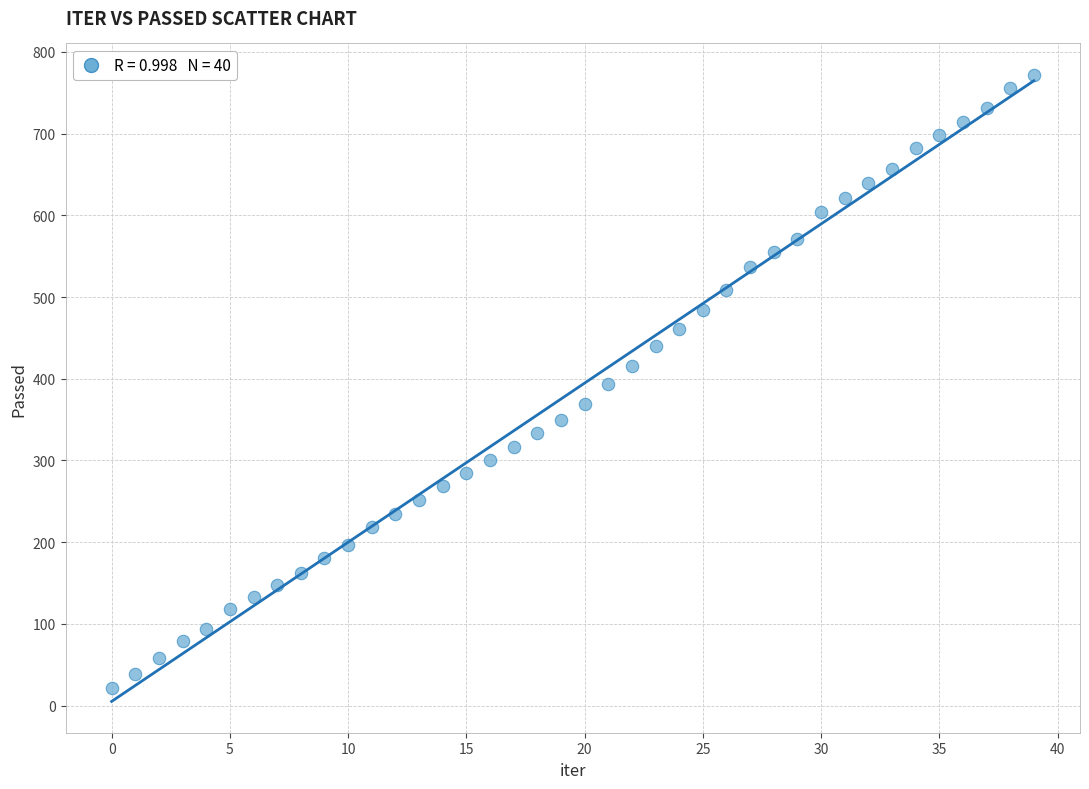

What is the range of Y values (max minus min)?

750